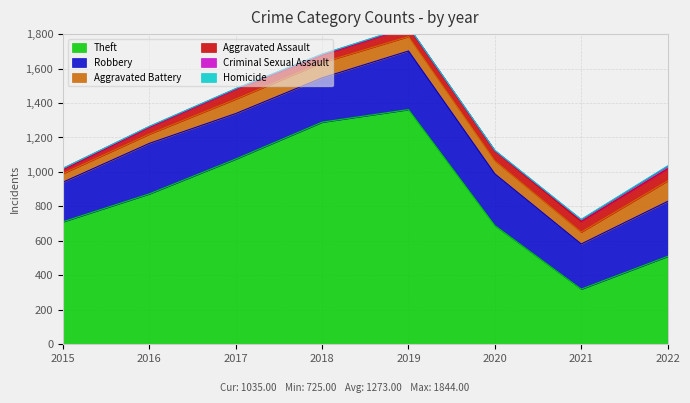

What is the minimum value for Aggravated Battery?

50